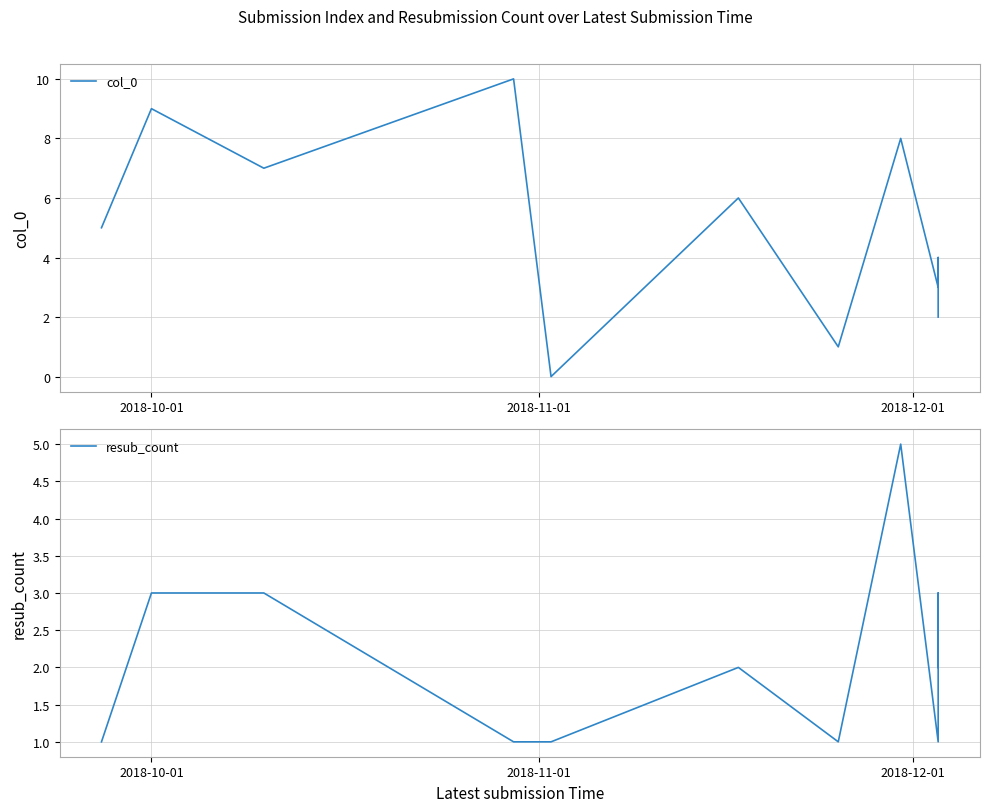

In resub_count, how many points are higher than both neighbors (excluding endpoints)?

3